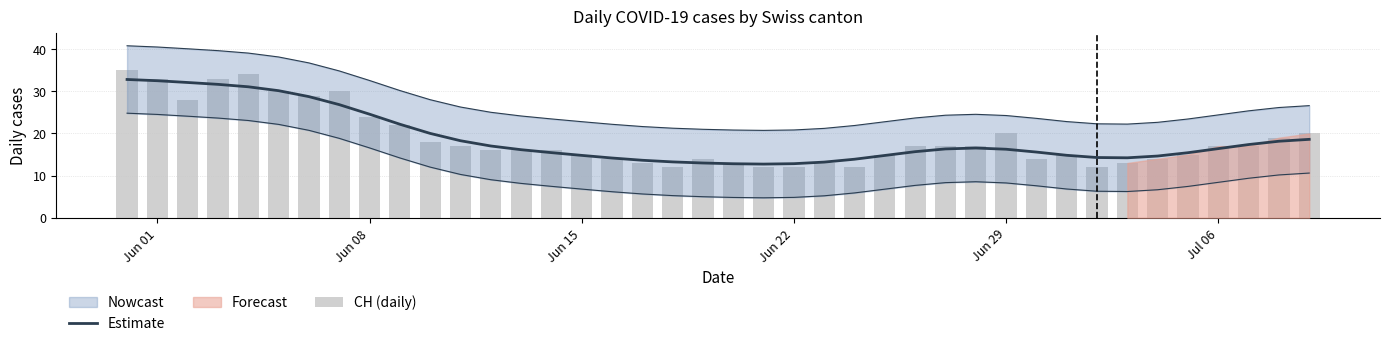

What is the approximate value of Estimate at Jun 08?

24.6